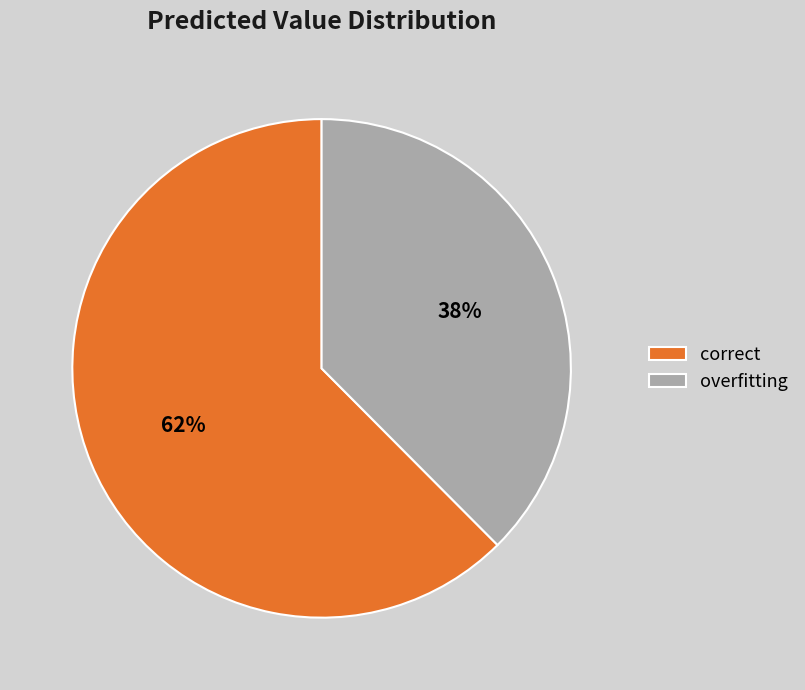

To the nearest percent, what is the combined percentage of correct and overfitting?

100%